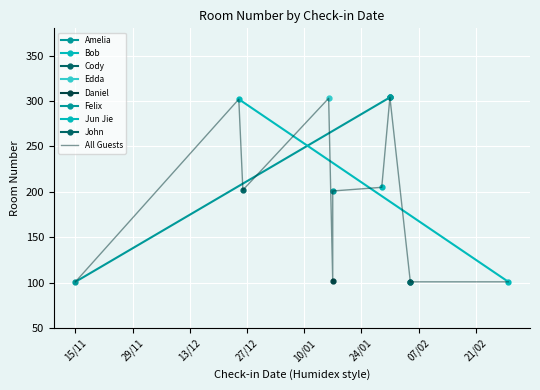

How many interior local valleys (lower than both neighbors) does the data have?

3